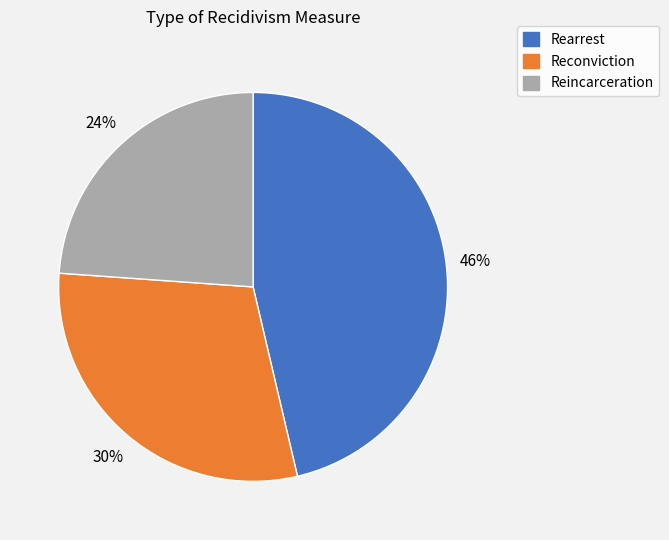

Between Rearrest and Reconviction, which is larger?

Rearrest